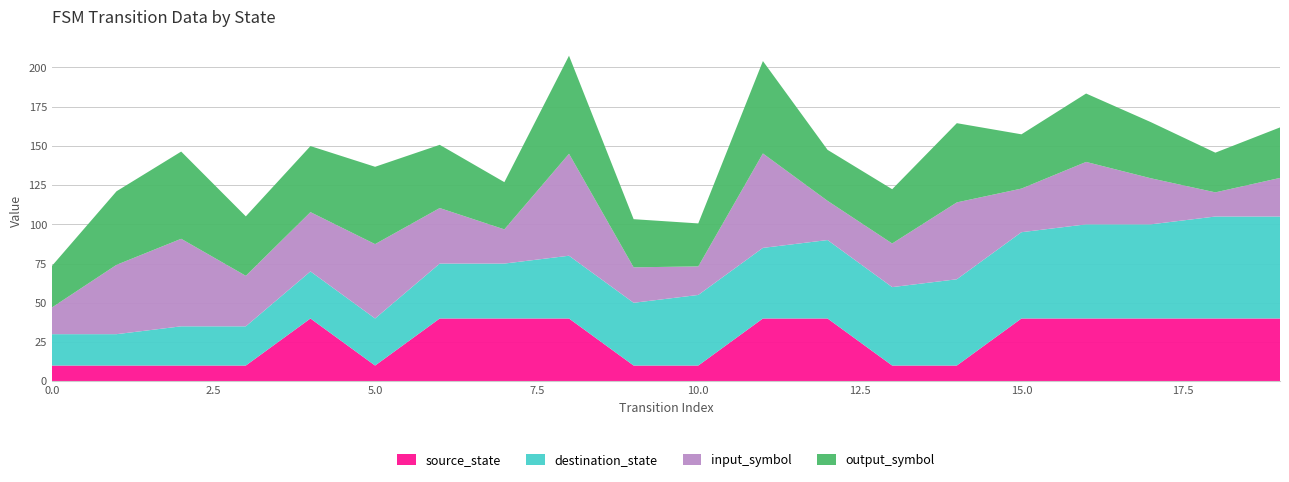

What is the maximum value for source_state?

40.0